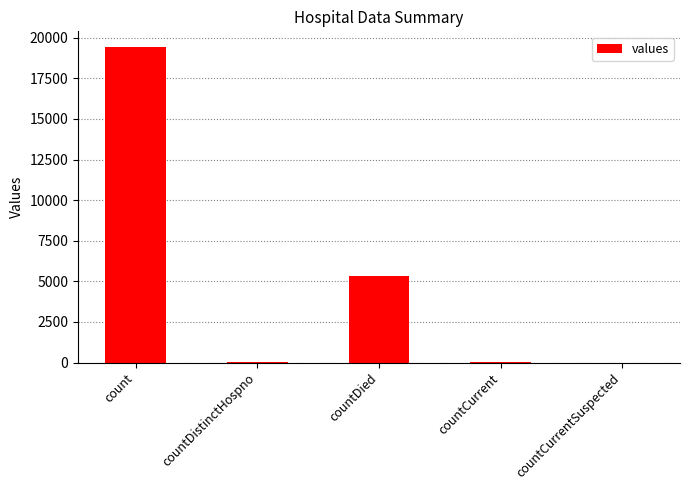

The chart shows a value of 7832 at countCurrentSuspected. True or false?

False